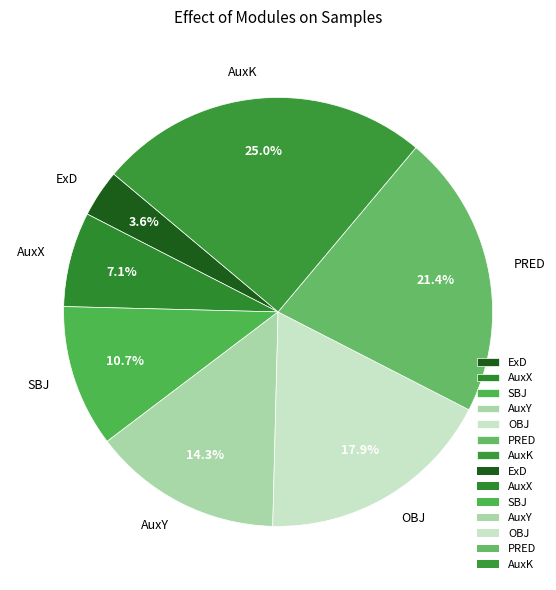

How many segments does this pie chart have?

7